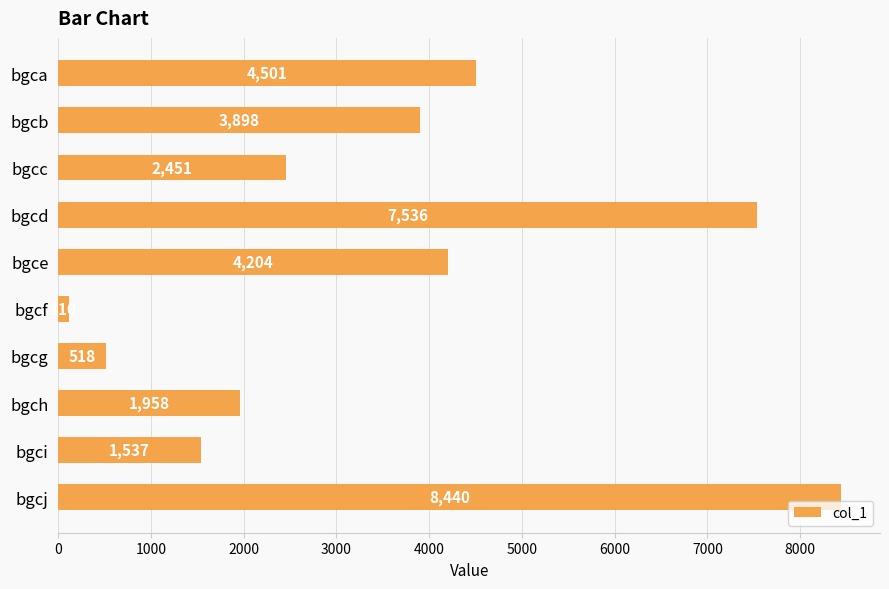

Count the number of categories in the chart.

10